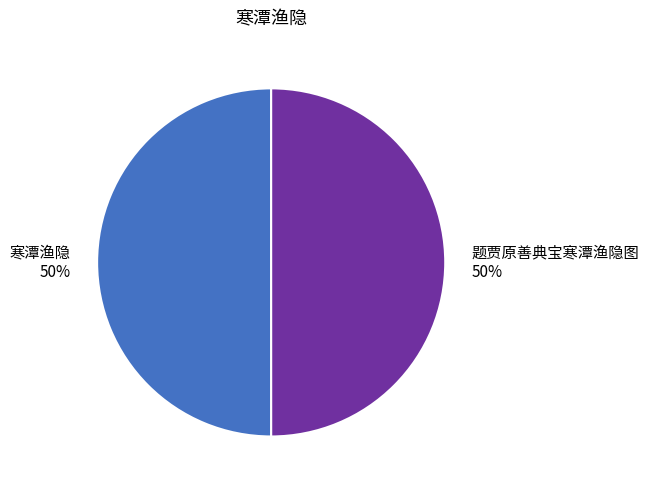

The 题贾原善典宝寒潭渔隐图 slice represents 36% of the pie. True or false?

False